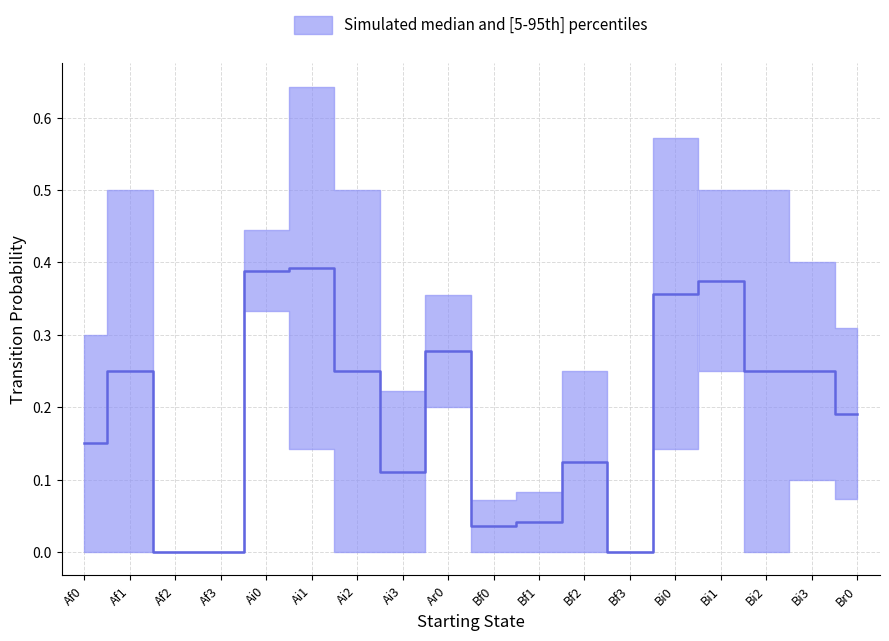

Where is Bi0 nearest to the value 0?

Af0